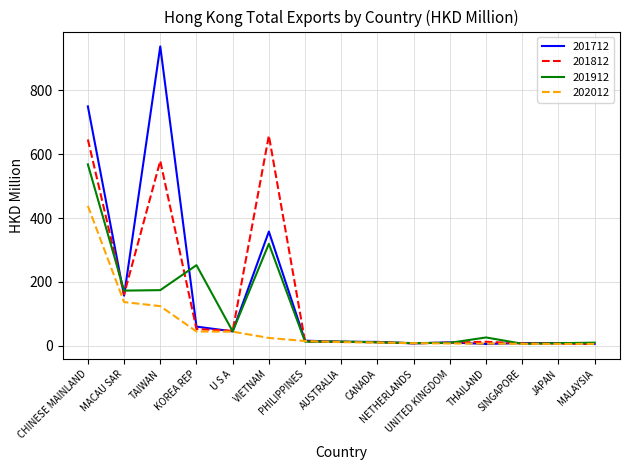

List the series in order of their peak value, lowest first.

202012, 201912, 201812, 201712